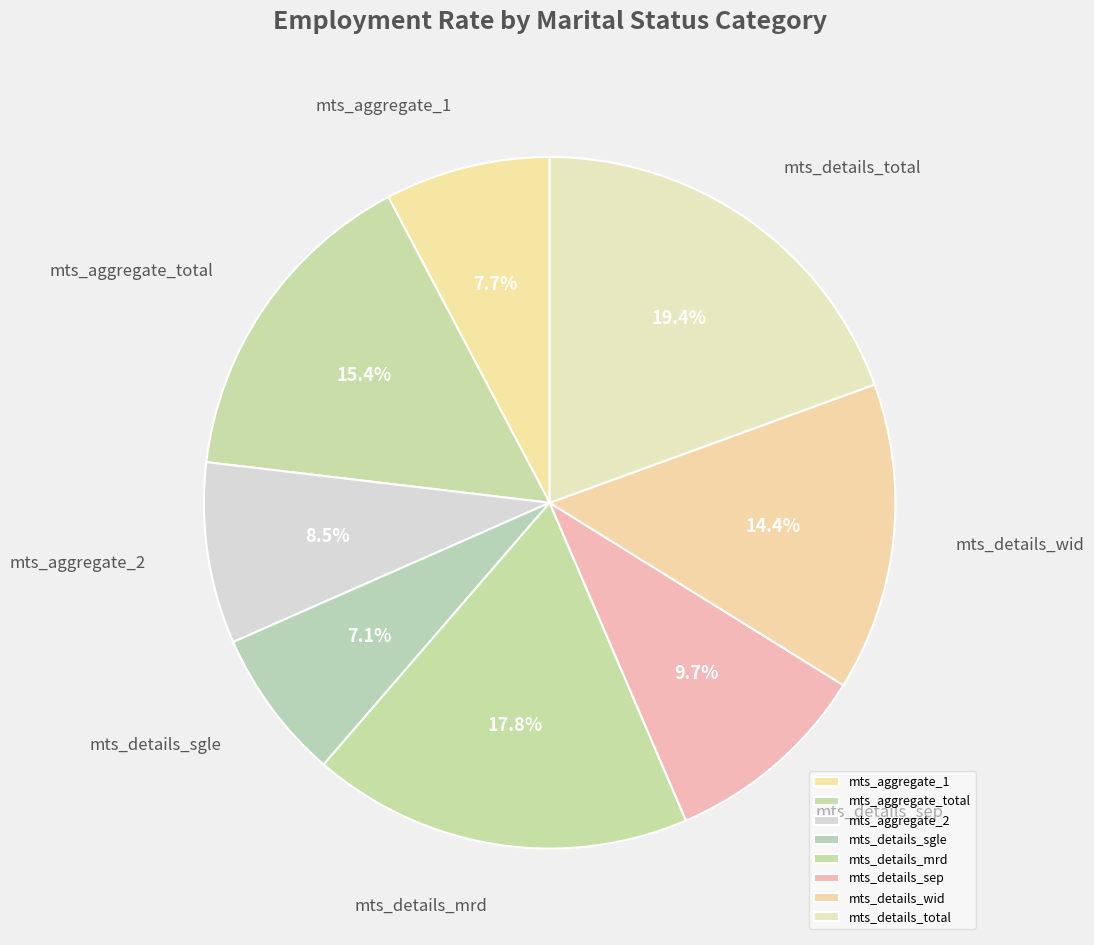

To the nearest percent, what is the average slice percentage?

12%